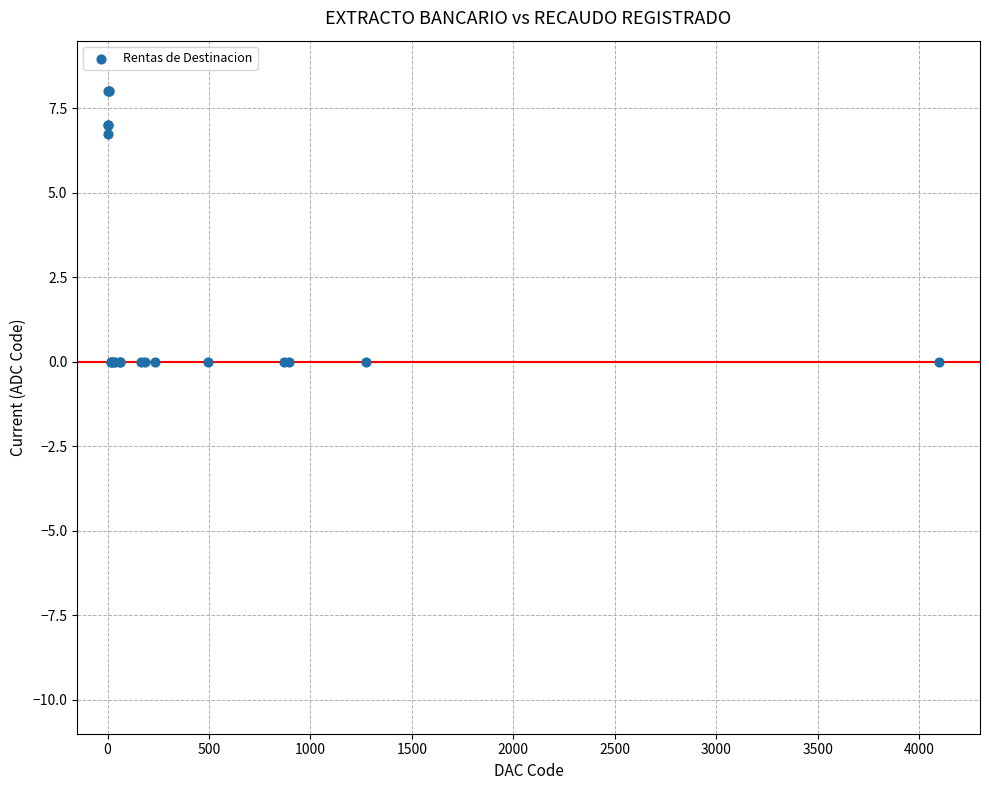

What Y value in the scatter plot is closest to 4?

6.8